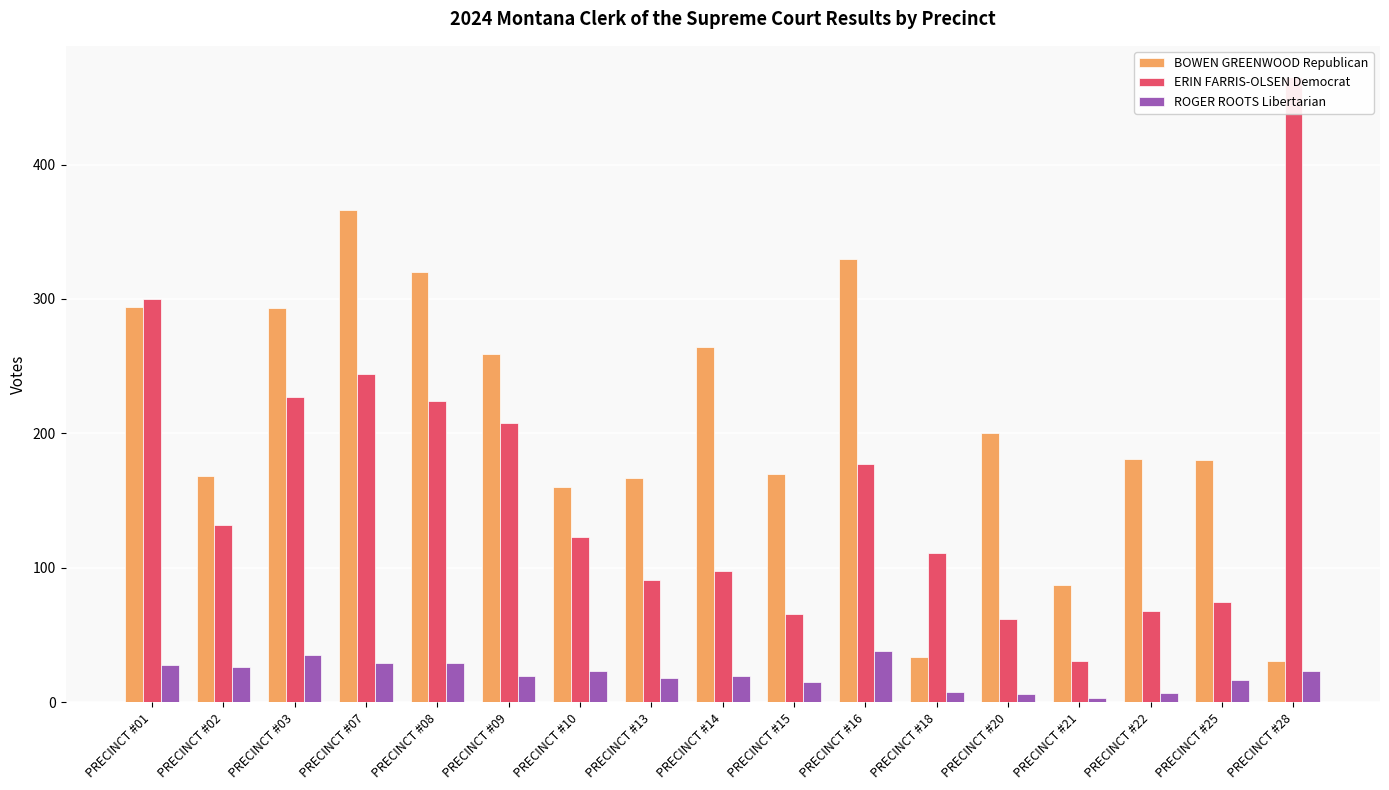

What is the difference between the maximum and second lowest values in the ROGER ROOTS Libertarian series?

32